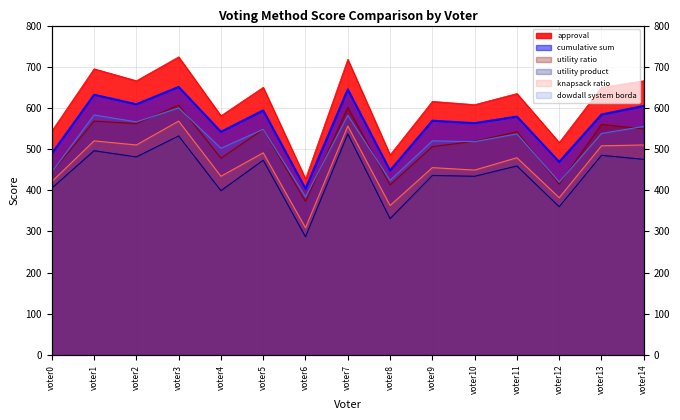

Is the value of knapsack ratio at voter0 greater than the value of utility ratio at voter3?

No